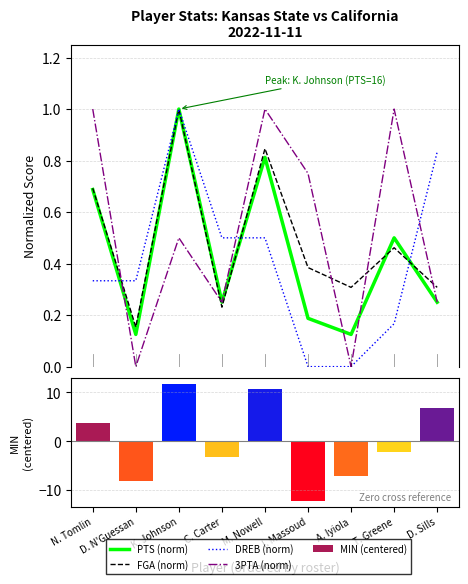

Which series has the widest spread of values?

MIN (centered)